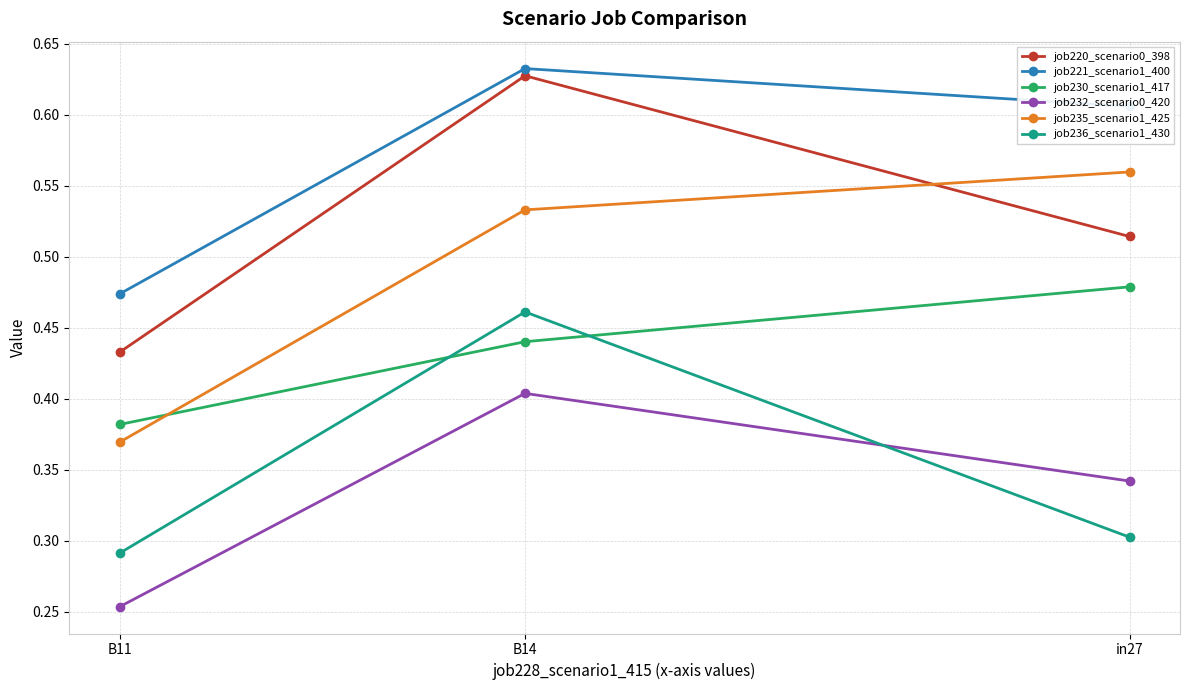

What is the label of the 1st point from the right?

in27